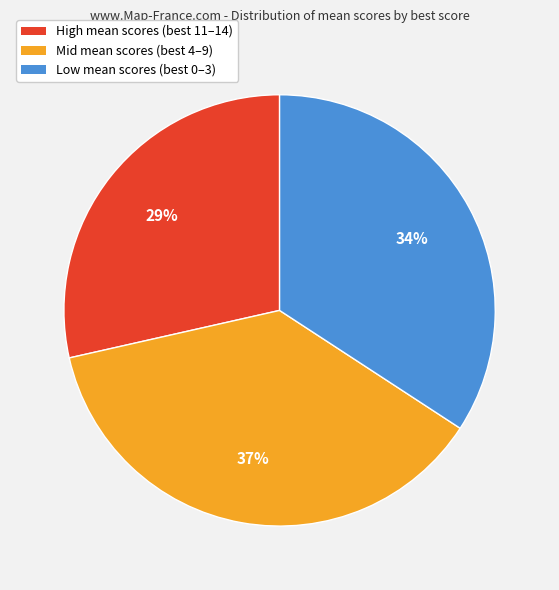

How many slices are in this pie chart?

3